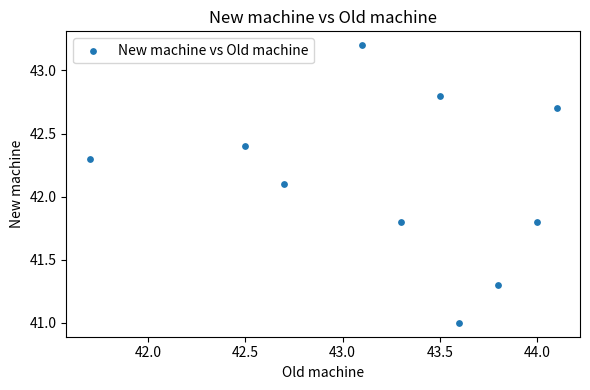

What is the range of Y values (max minus min)?

2.2